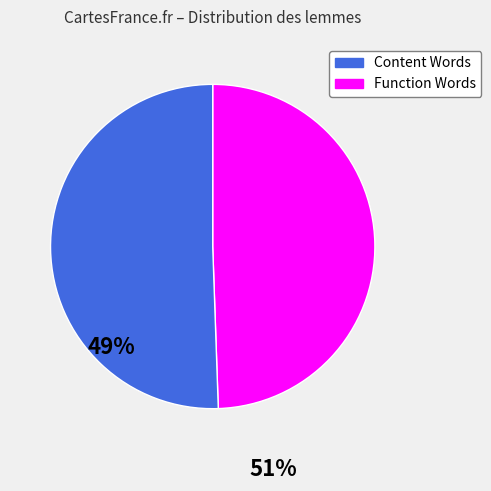

Is it true that Function Words is 38% of the pie?

False